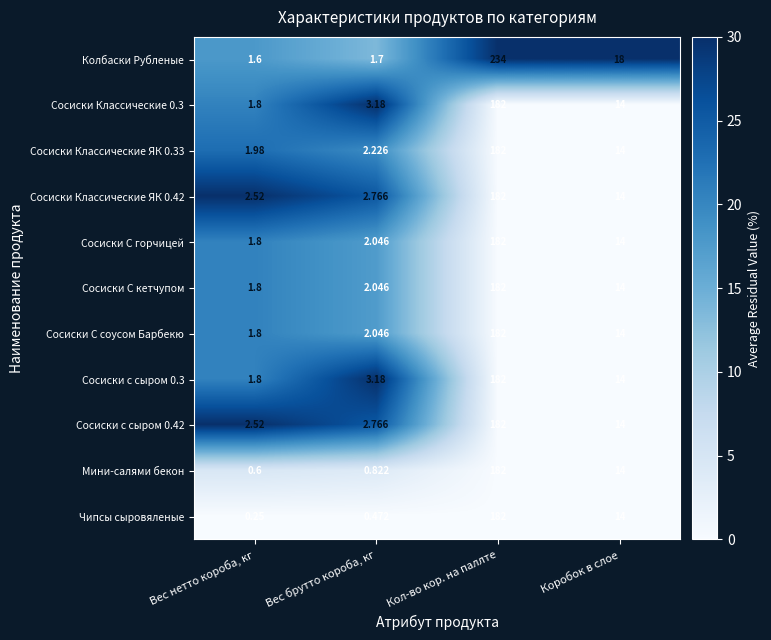

Which series has the largest range (max minus min)?

Колбаски Рубленые